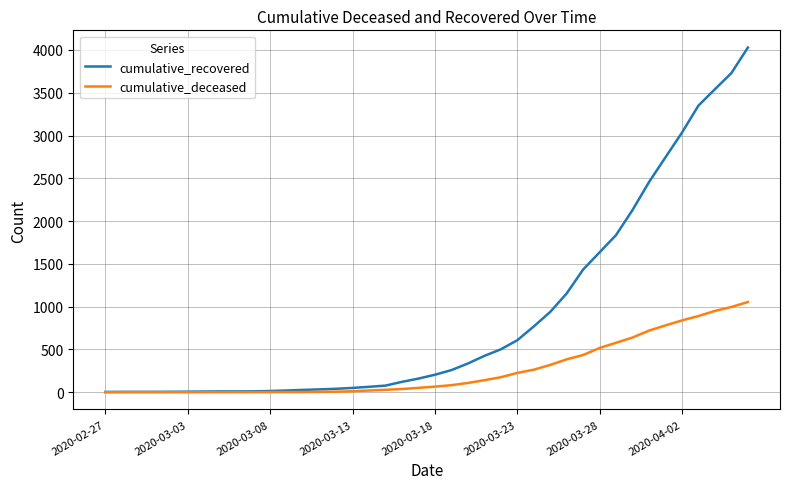

Which series has the largest total across all categories?

cumulative_recovered